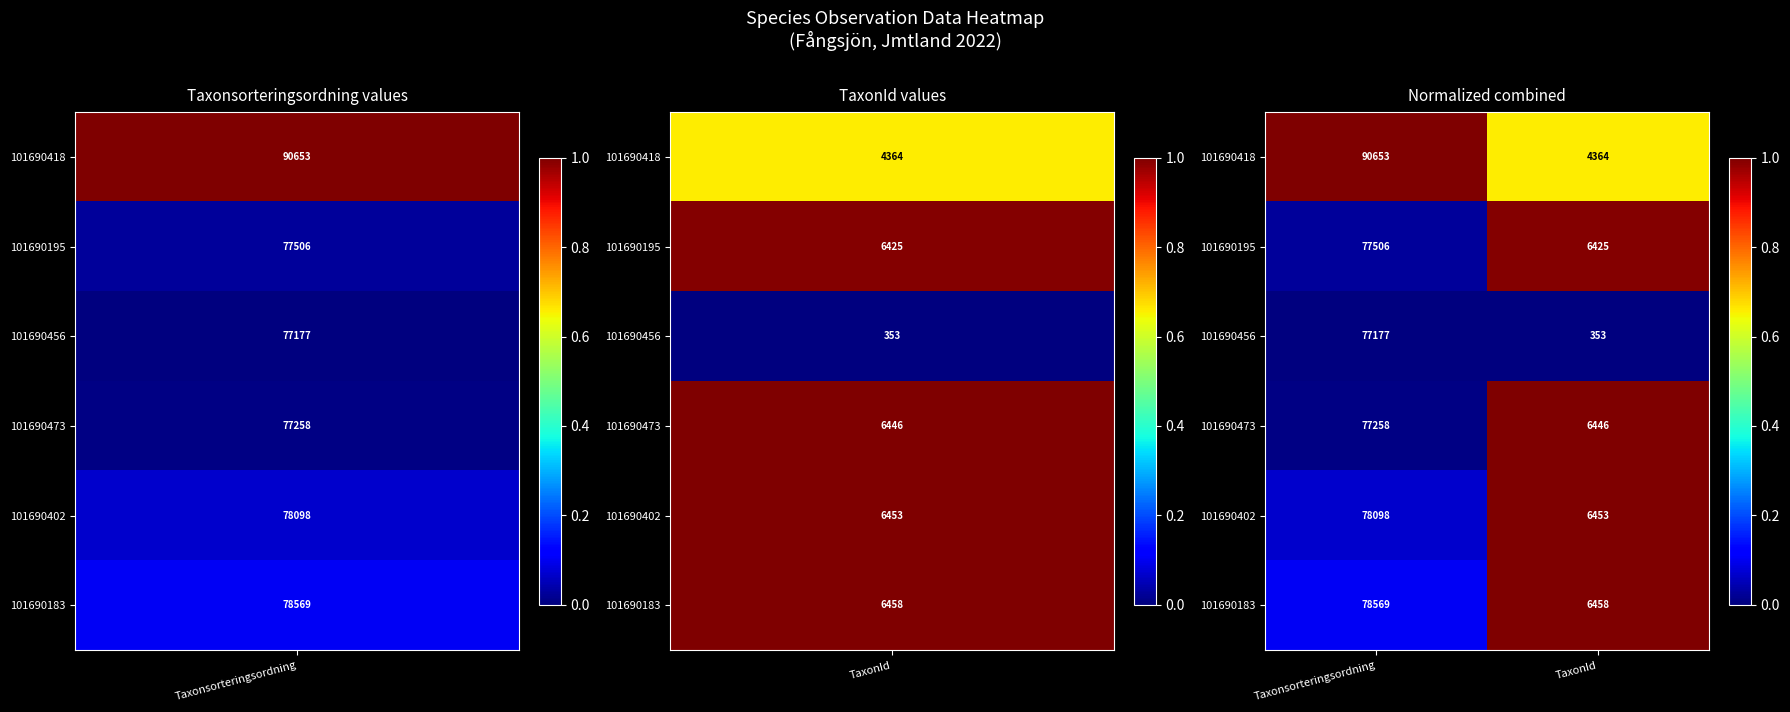

What is the approximate value of 101690183 at Taxonsorteringsordning?

78569